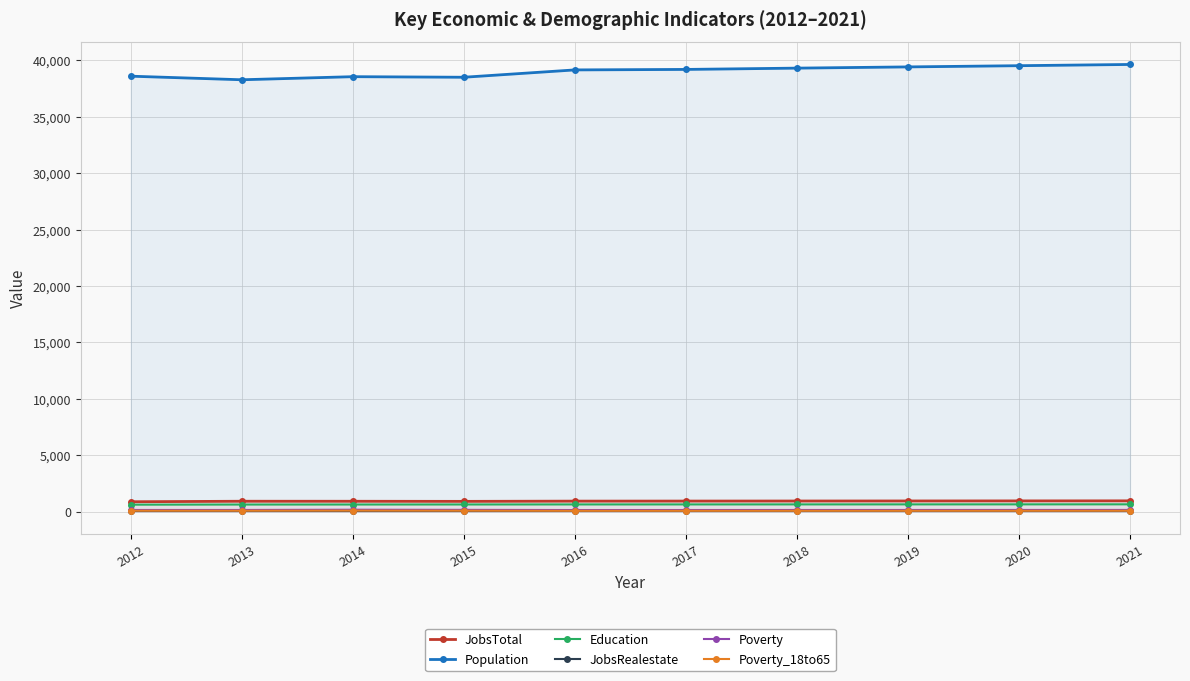

Reading left to right, what are all the values shown in this chart?

JobsTotal: 2012=874	2013=919	2014=917	2015=908	2016=929	2017=934	2018=939	2019=944	2020=949	2021=954
Population: 2012=38609	2013=38291	2014=38565	2015=38514	2016=39165	2017=39208	2018=39323	2019=39431	2020=39539	2021=39648
Education: 2012=615	2013=626	2014=628	2015=632	2016=636	2017=637	2018=639	2019=641	2020=643	2021=645
JobsRealestate: 2012=61	2013=66	2014=63	2015=64	2016=67	2017=67	2018=68	2019=69	2020=70	2021=71
Poverty: 2012=145	2013=145	2014=167	2015=155	2016=139	2017=141	2018=143	2019=144	2020=146	2021=148
Poverty_18to65: 2012=80	2013=80	2014=92	2015=83	2016=72	2017=73	2018=74	2019=75	2020=77	2021=78